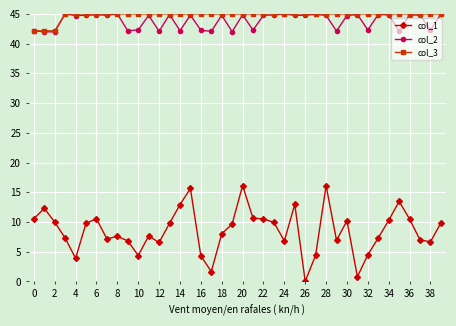

Which series has the largest range (max minus min)?

col_1